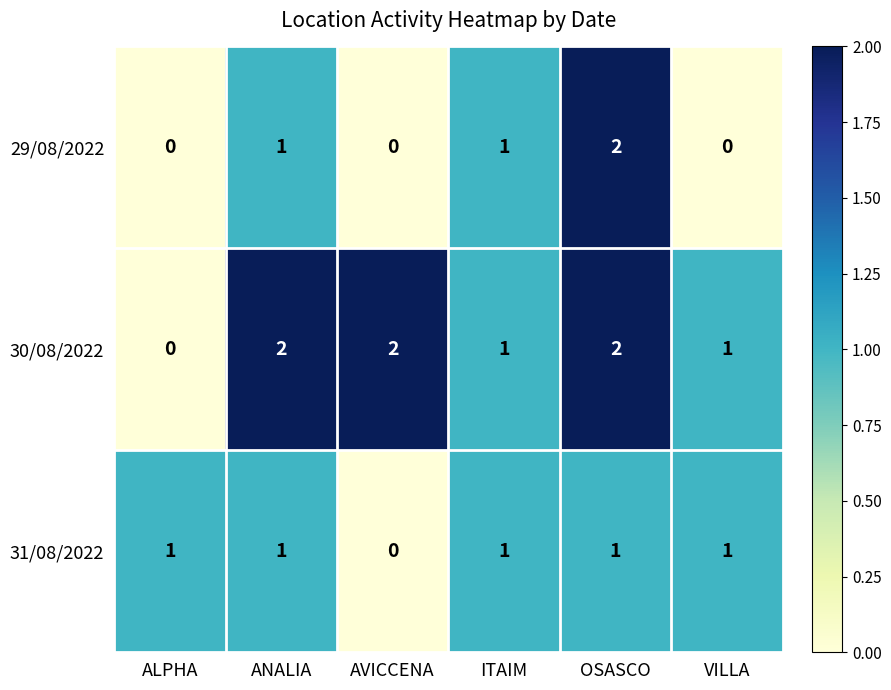

Rank the series by their average value, from highest to lowest.

30/08/2022, 31/08/2022, 29/08/2022